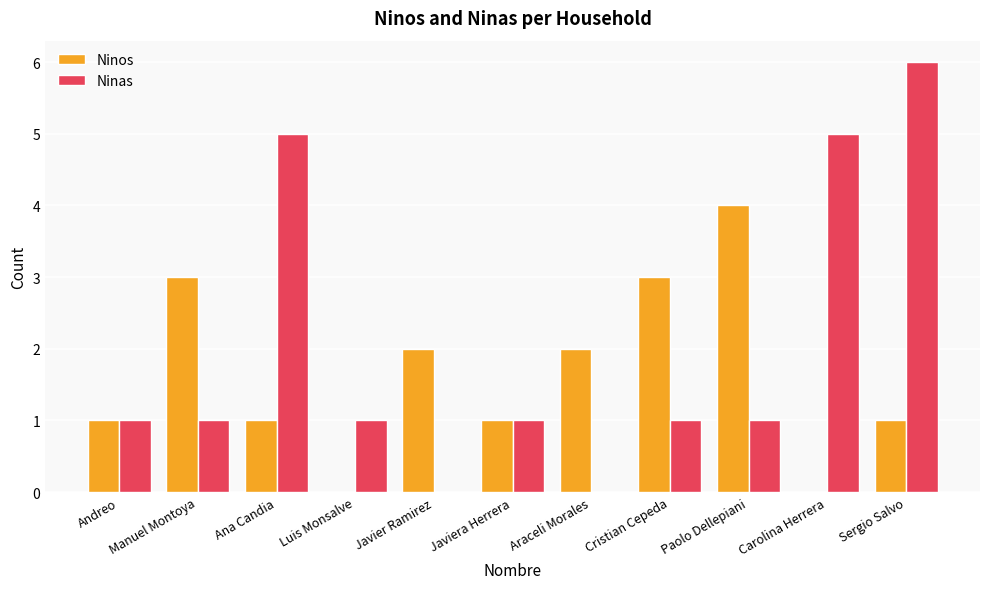

What is the sum of the Ninos values at Javier Ramirez and Manuel Montoya?

5